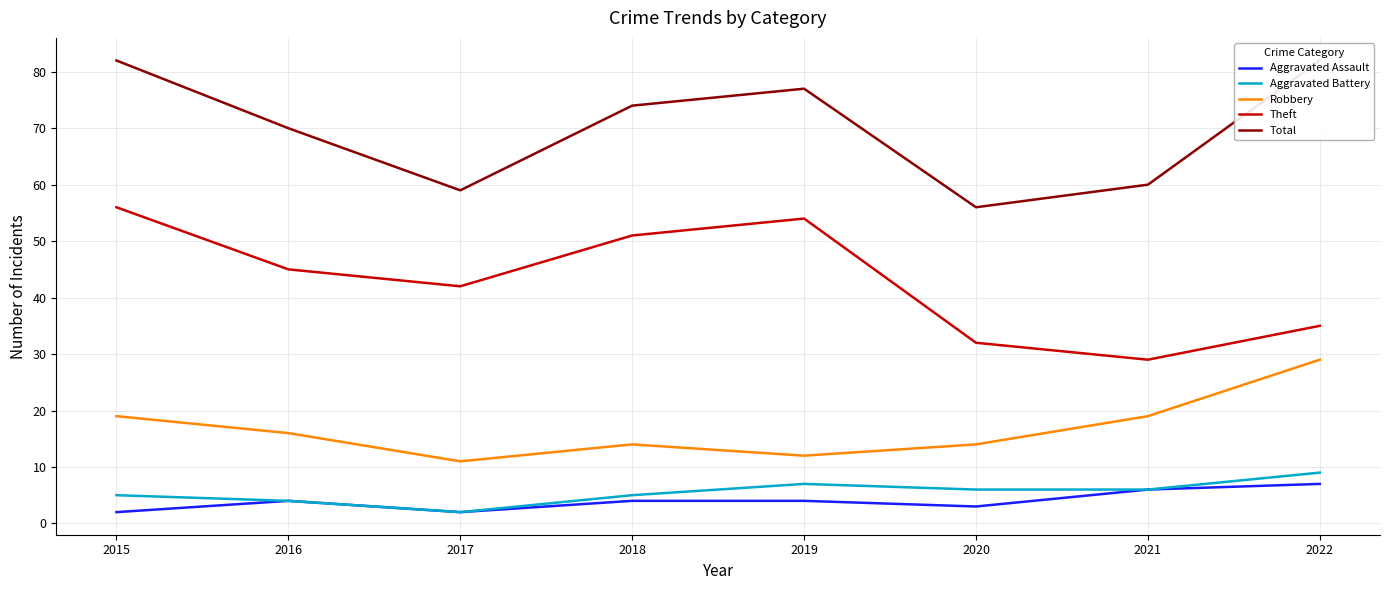

How many data points in Aggravated Assault are less than 4?

3